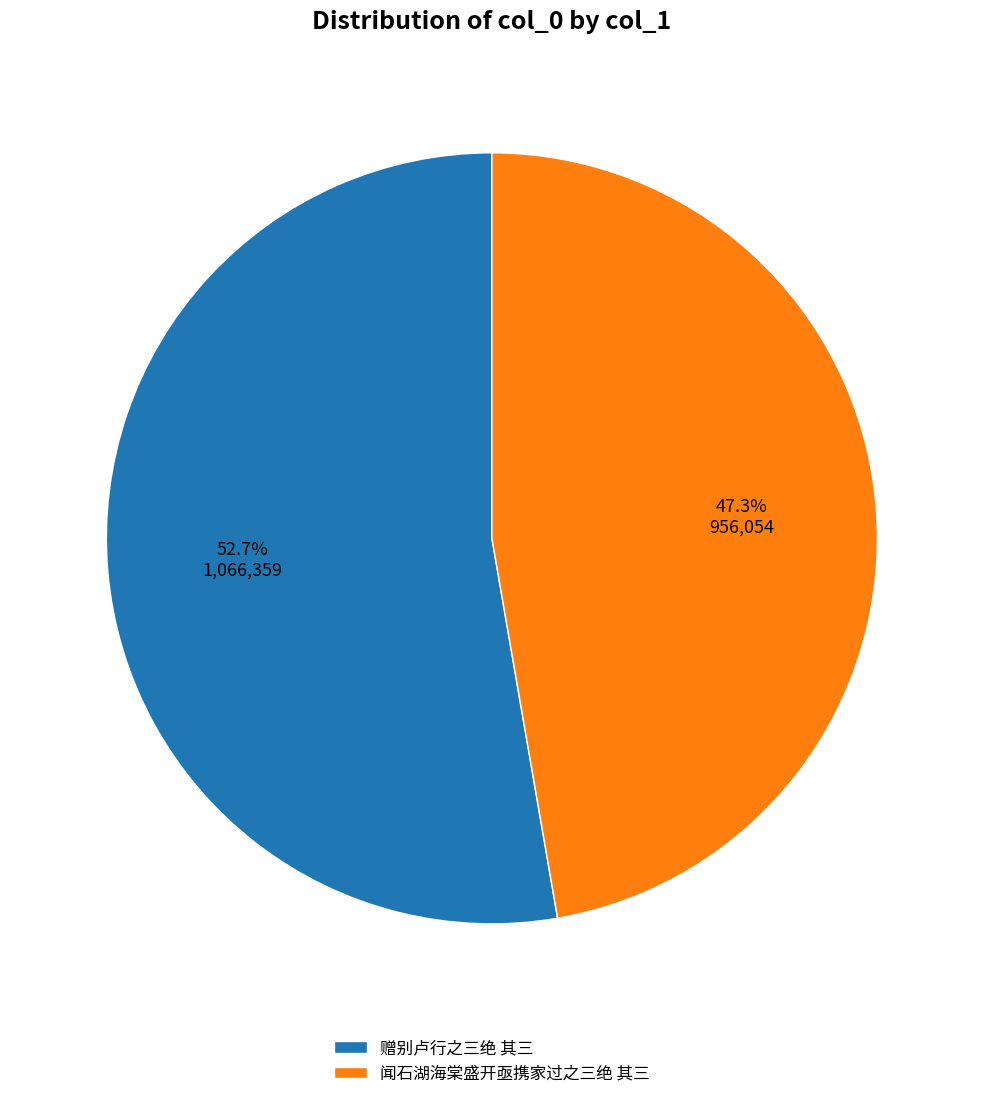

Is it true that 闻石湖海棠盛开亟携家过之三绝 其三 is 57% of the pie?

False